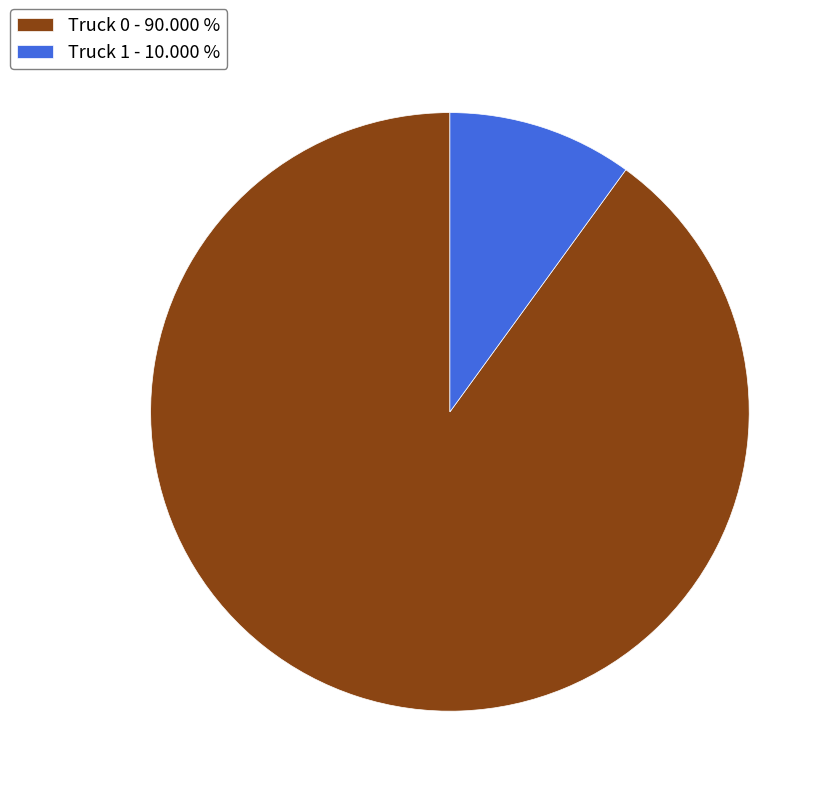

What is the largest slice in the pie chart?

Truck 0